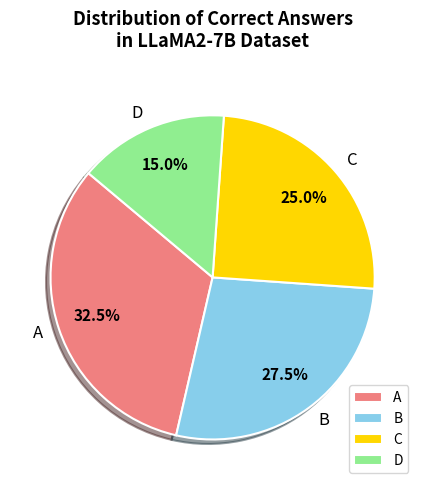

What is the ratio of the value at C to the value at A?

0.8